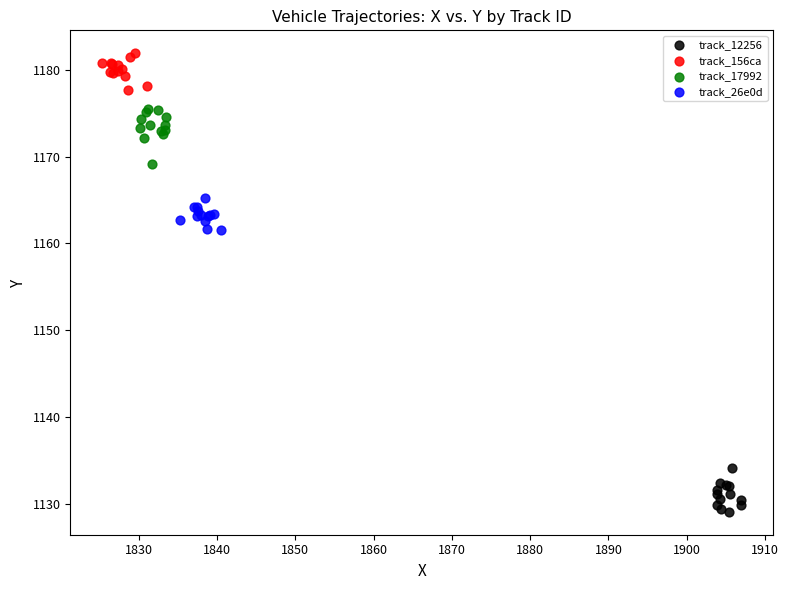

Which series reaches the minimum Y coordinate?

track_12256